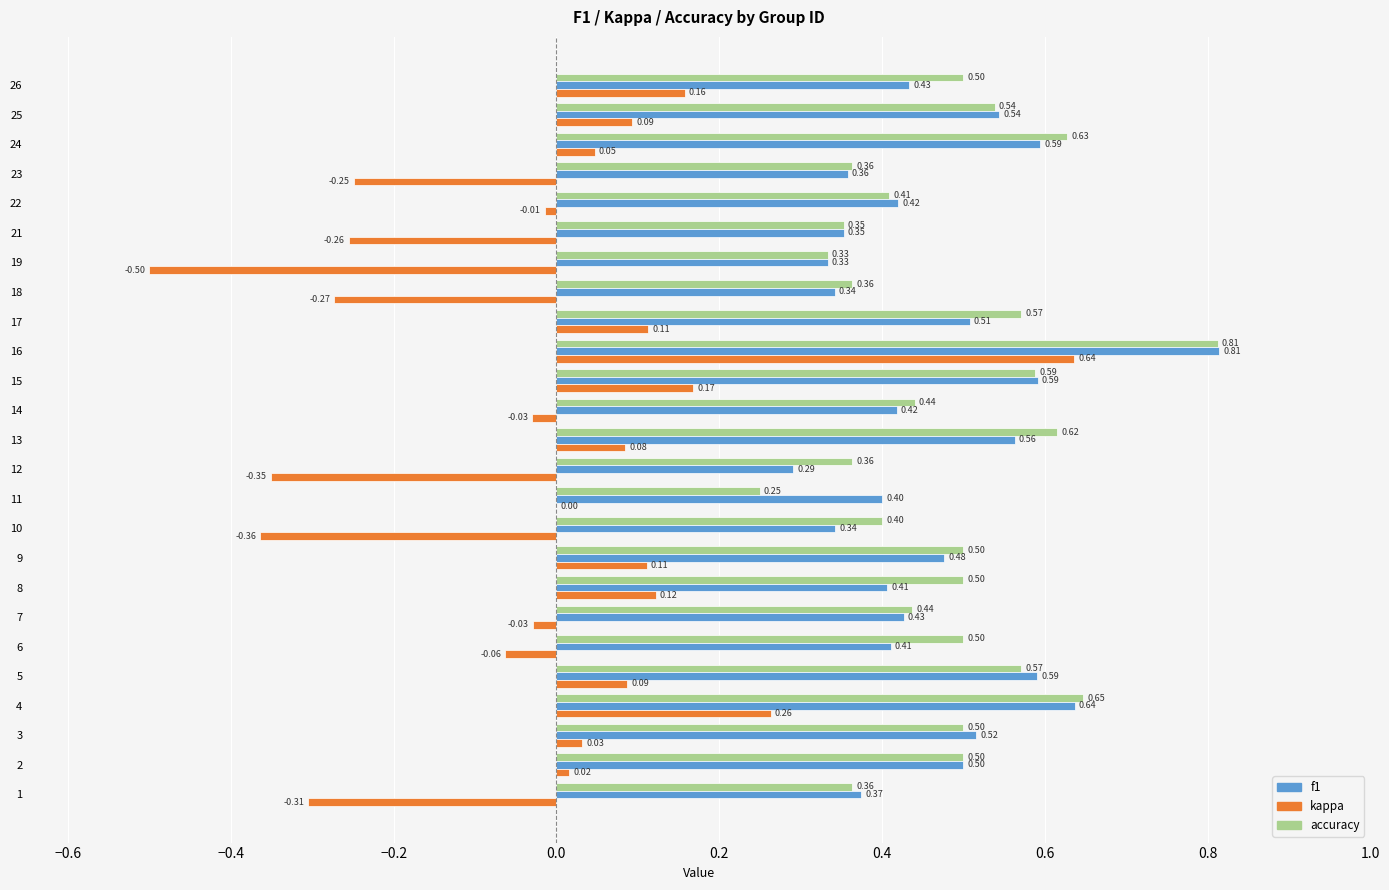

What is the sum of all f1 values?

11.6